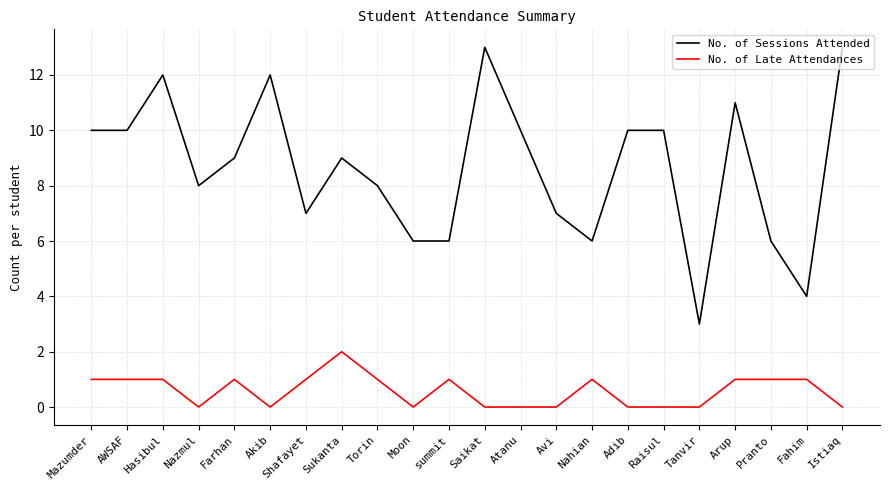

True or false: No. of Sessions Attended and No. of Late Attendances intersect in this chart.

False